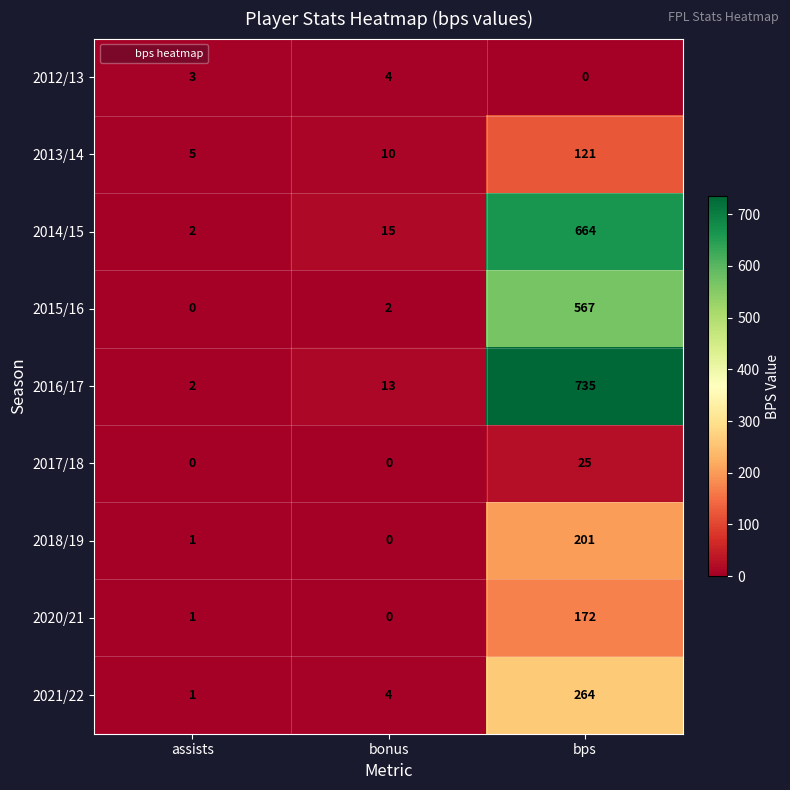

What is the difference between the maximum and minimum values in the 2014/15 series?

662